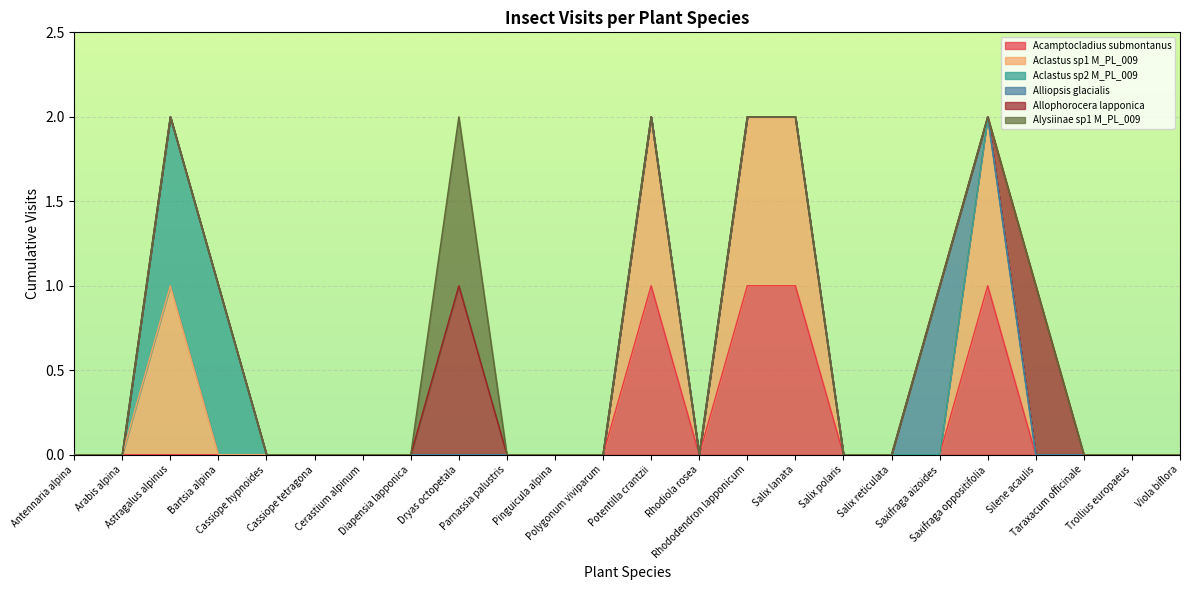

Between which two adjacent categories do Acamptocladius submontanus and Alliopsis glacialis first intersect?

Saxifraga aizoides and Saxifraga oppositifolia